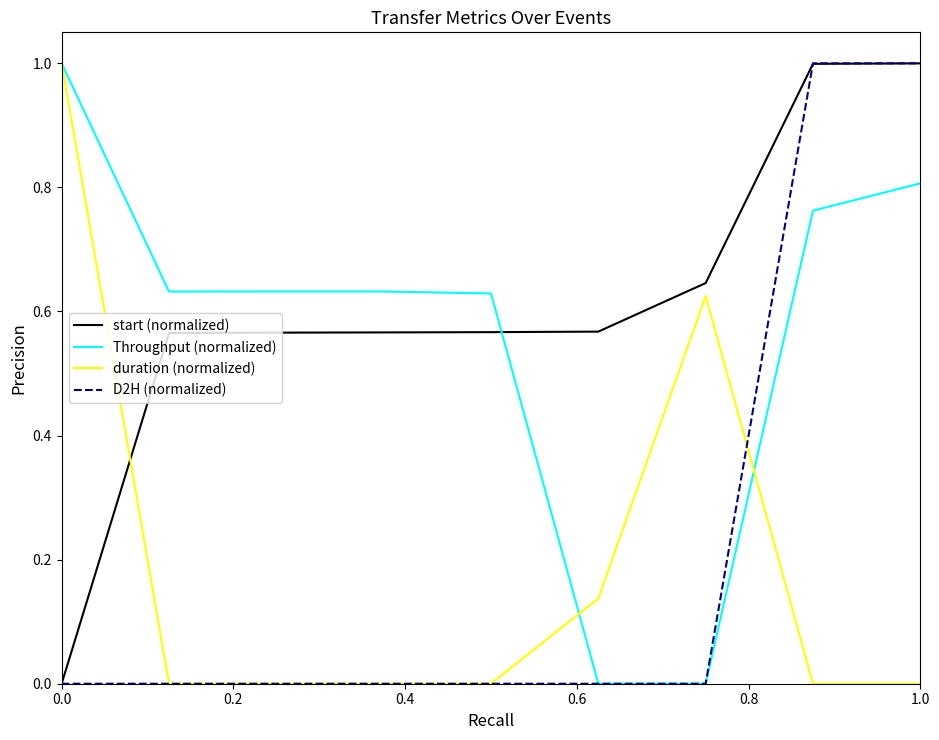

How many times do Throughput (normalized) and start (normalized) cross each other?

1